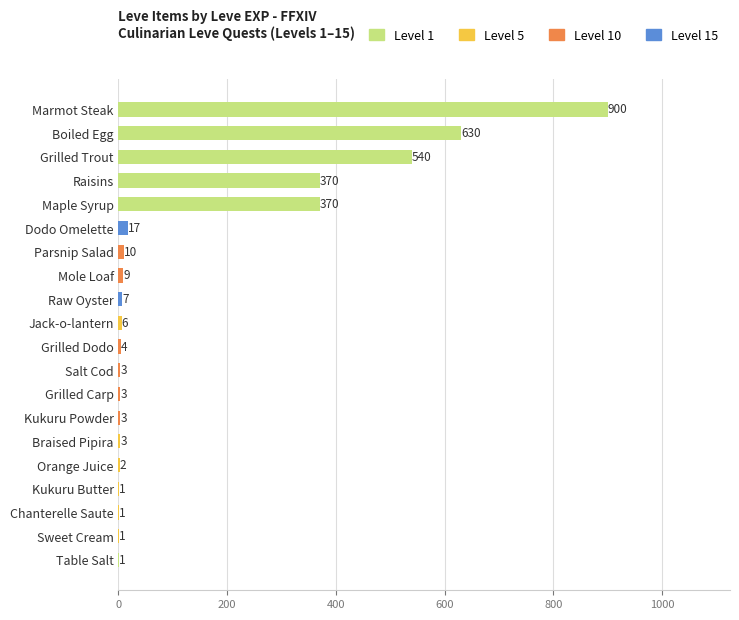

What is the change in value from Sweet Cream to Grilled Dodo?

+3